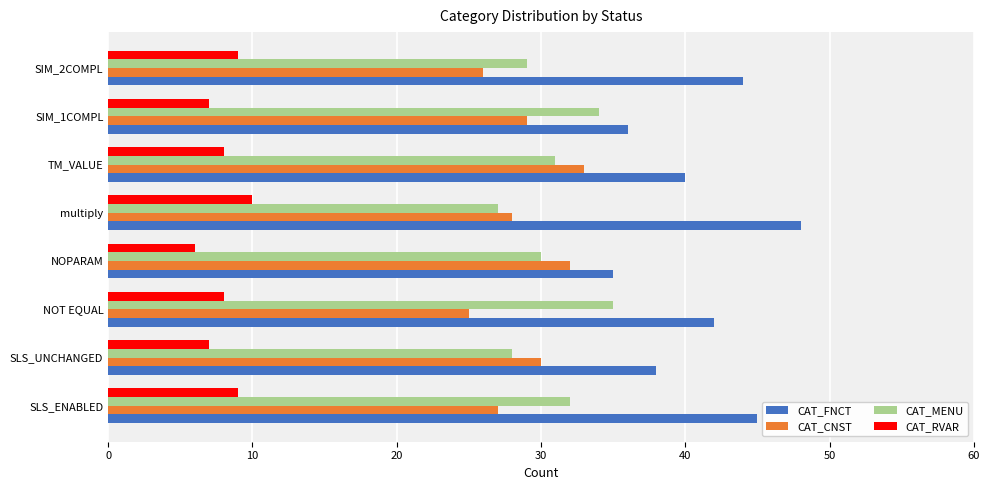

What is the difference between the highest and lowest values at SIM_1COMPL?

29